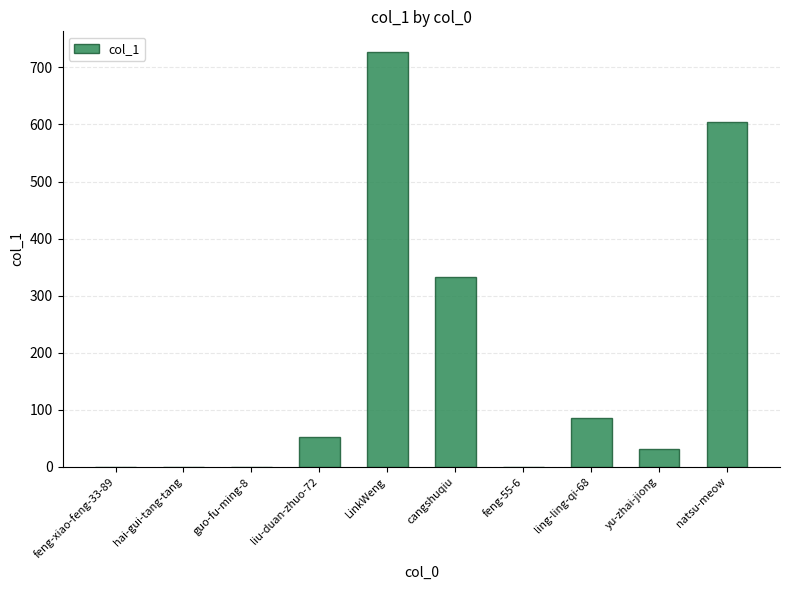

At which label is the value closest to 363?

cangshuqiu